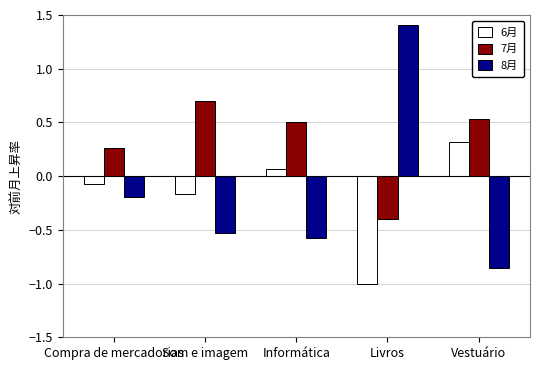

Rank the series by their maximum value, from highest to lowest.

8月, 7月, 6月